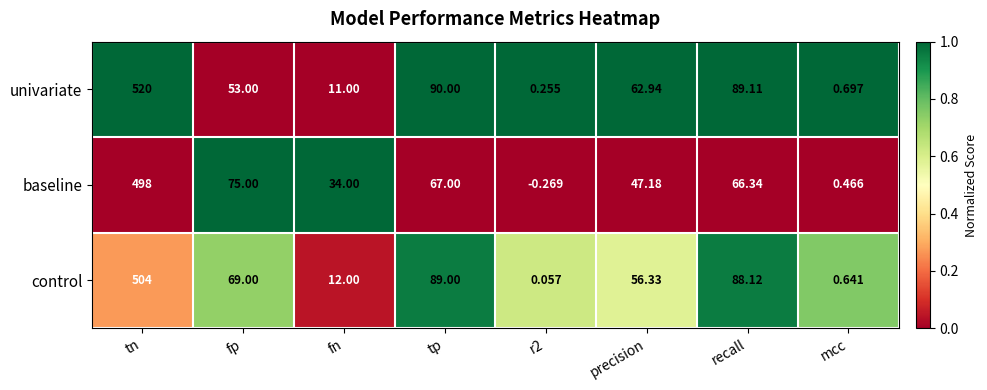

Which series changed the most between fn and tp?

univariate